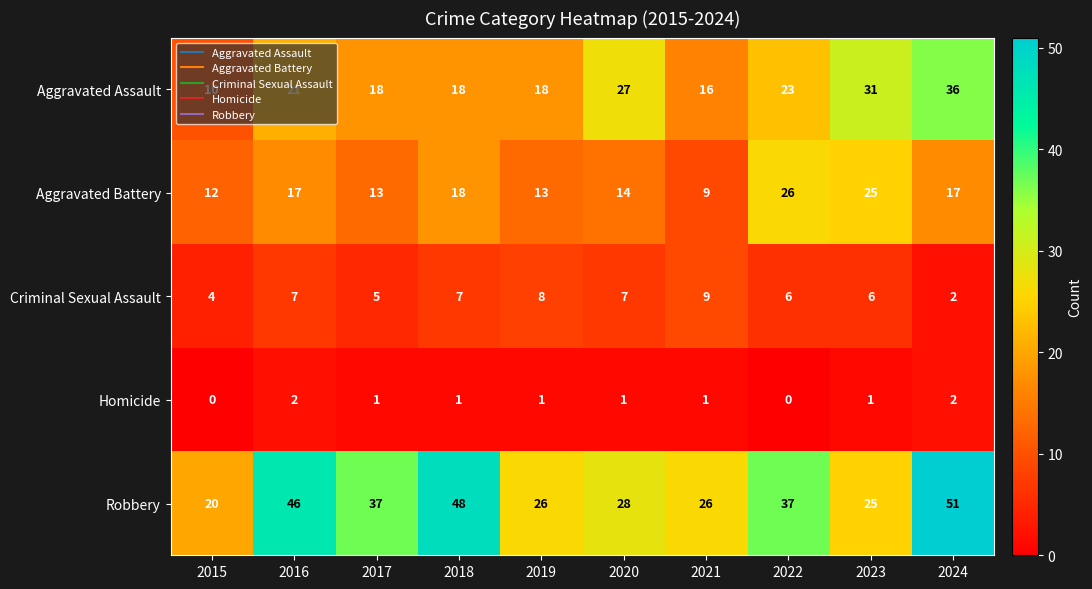

Which series changed the most between 2018 and 2022?

Robbery